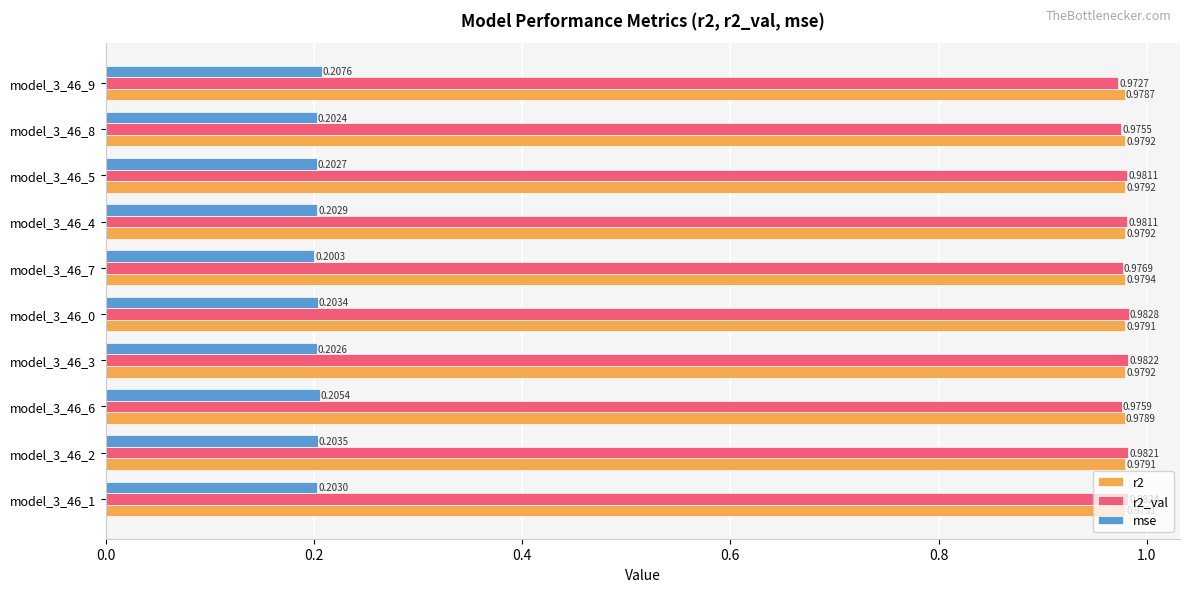

What is the sum of all r2 values?

9.8